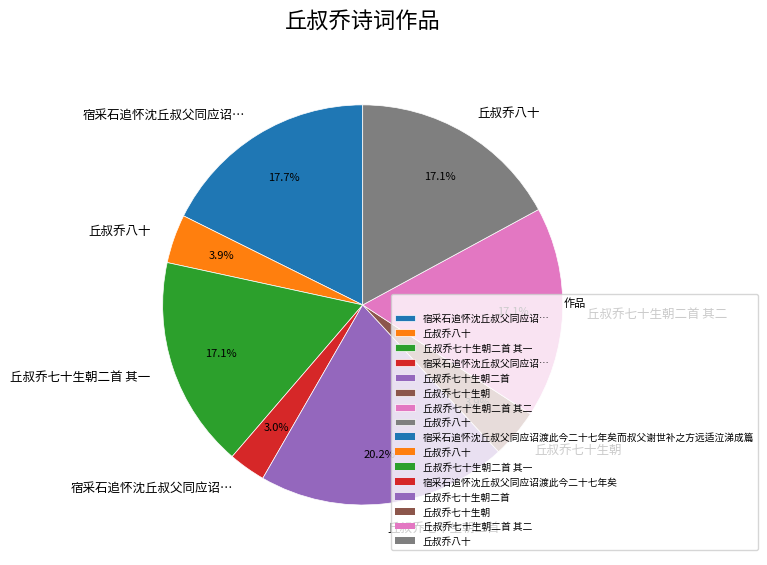

Does any single category account for the majority?

No